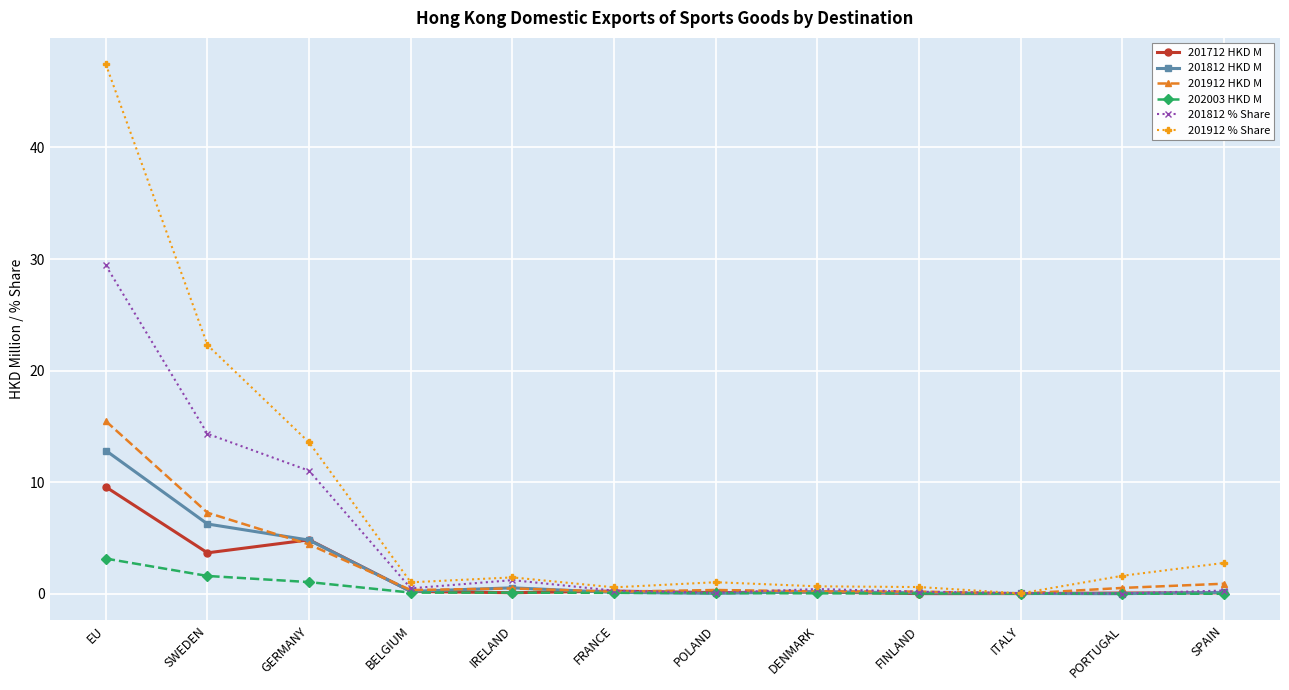

Which series has the widest spread of values?

201912 % Share